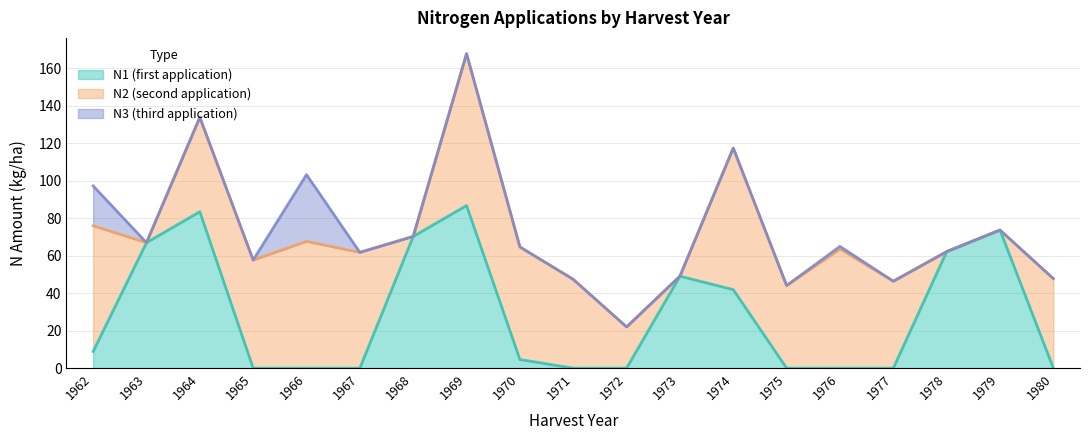

What are all the series names shown in the legend?

N1, N2, N3